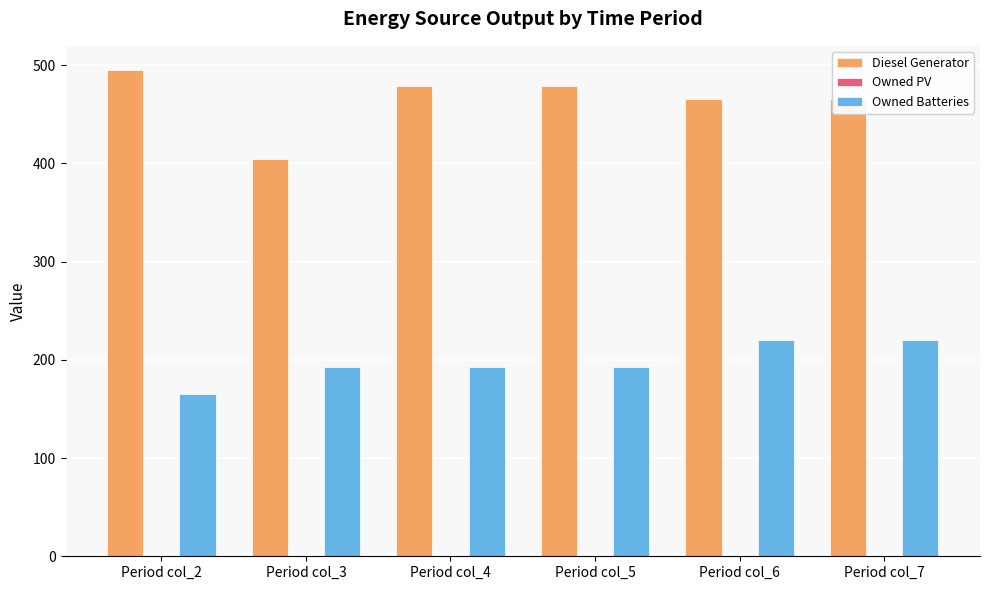

What is the maximum value shown in the chart?

495